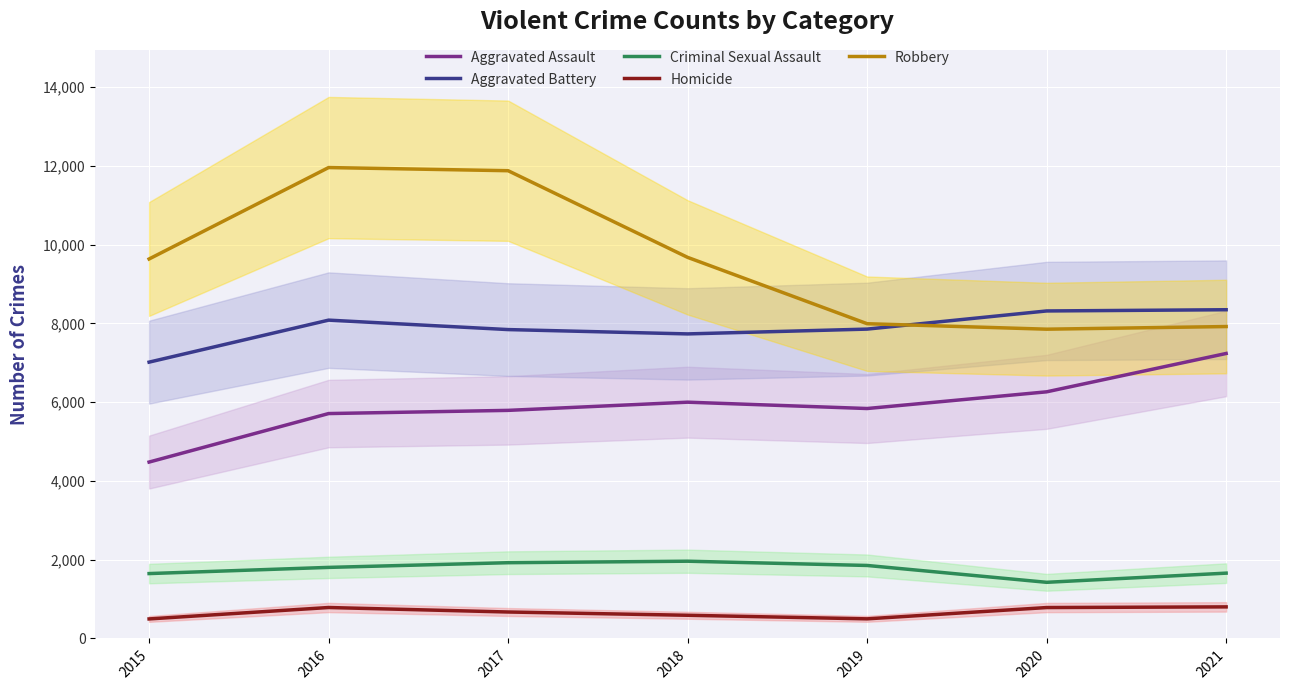

What is the lowest value of the Aggravated Battery series?

7018